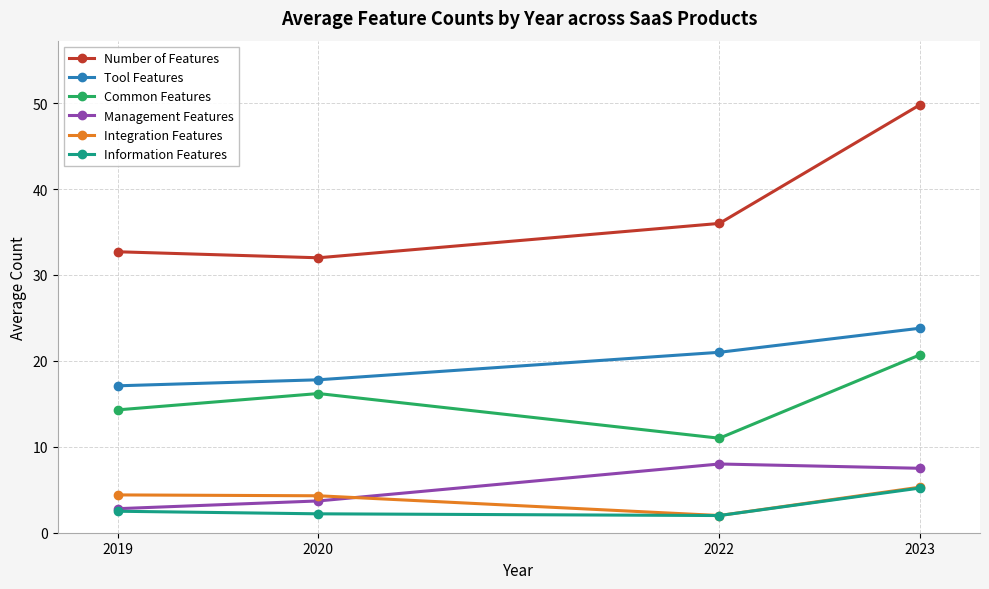

True or false: Common Features and Number of Features intersect in this chart.

False